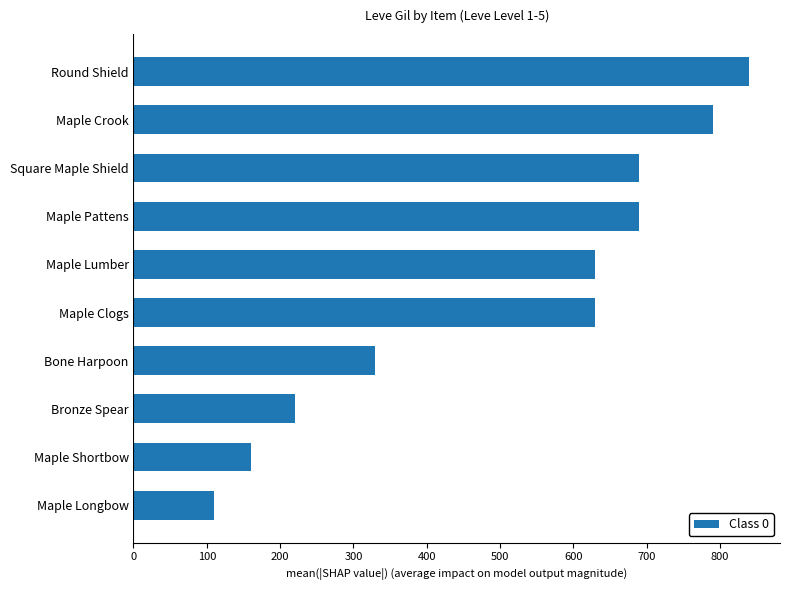

Between Maple Shortbow and Square Maple Shield, which is larger?

Square Maple Shield